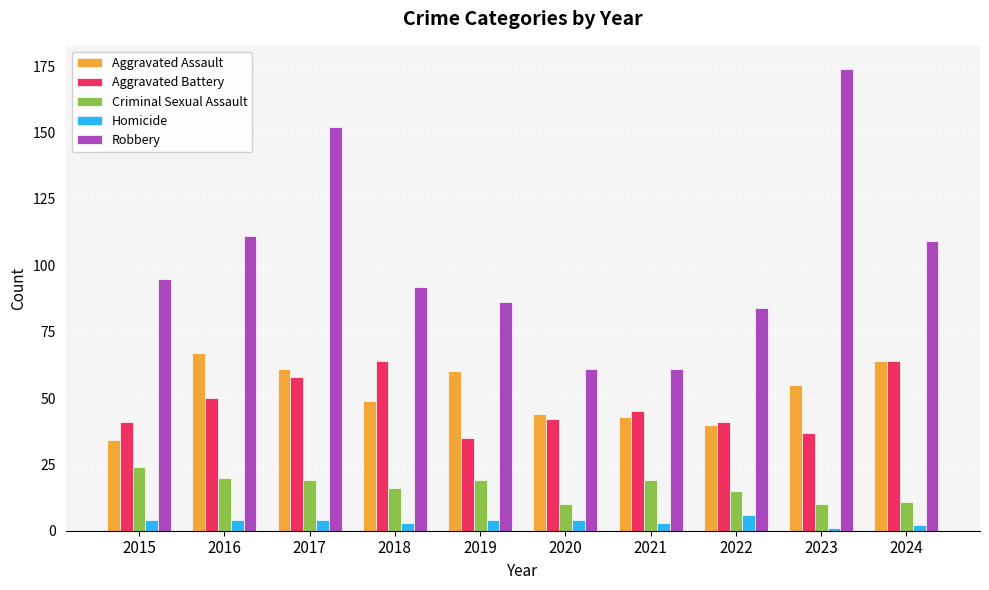

What is the value of the Robbery bar at the 2nd from the left?

111